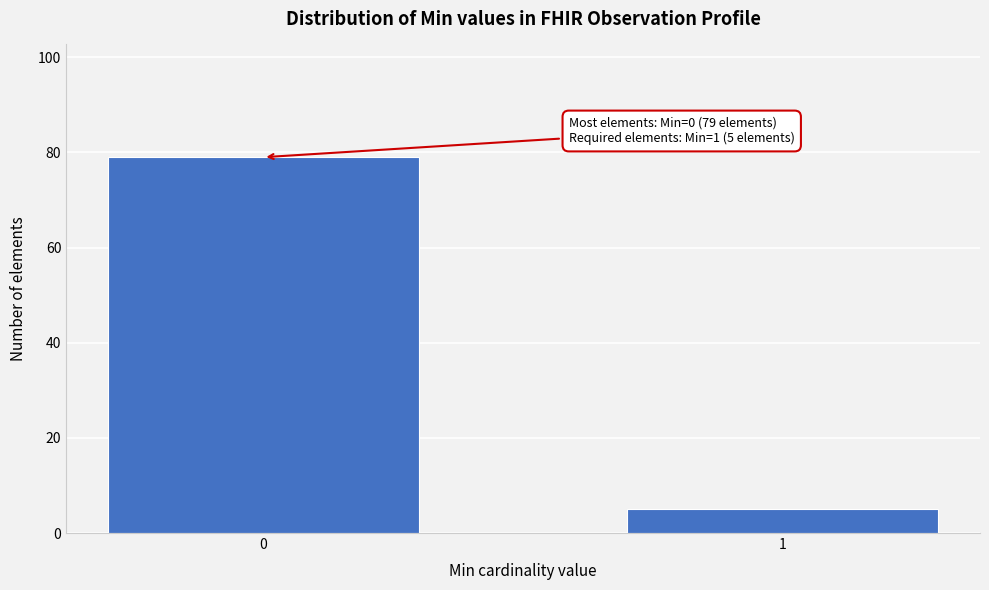

Reading right to left, what are all the values shown in this chart?

5	79